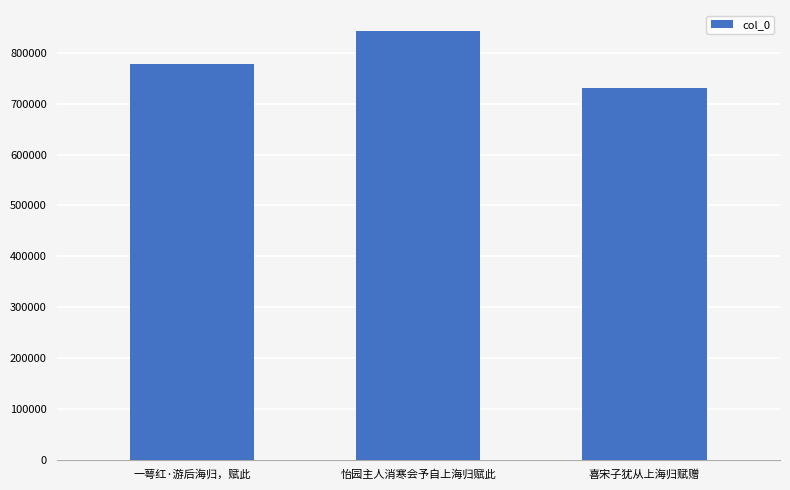

What is the label of the 3rd bar from the left?

喜宋子犹从上海归赋赠